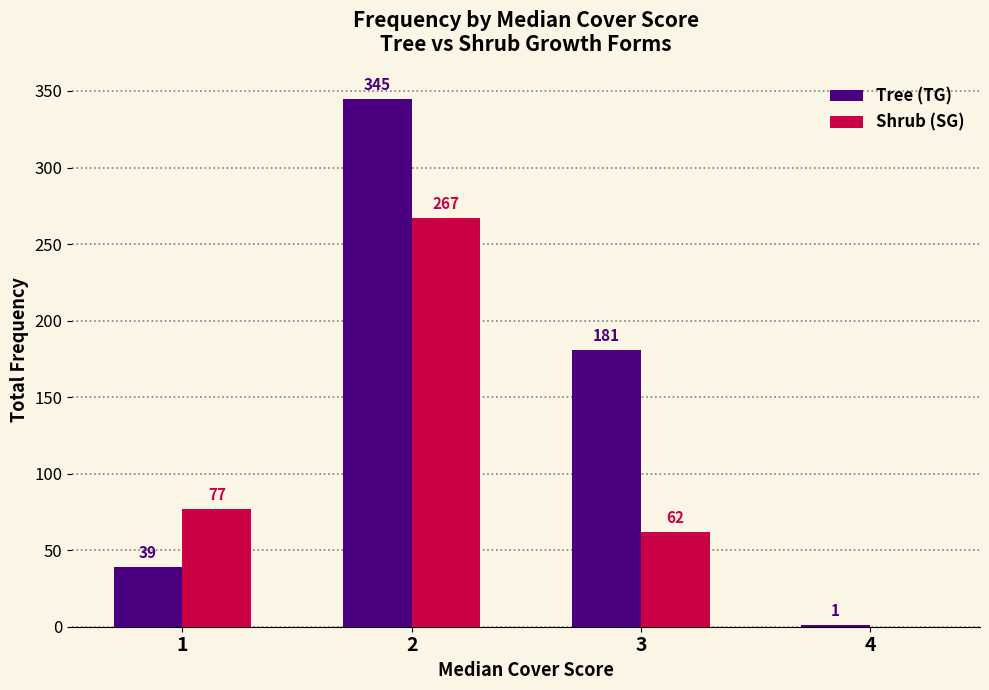

Between 2 and 3, which series saw the biggest shift?

Shrub (SG)